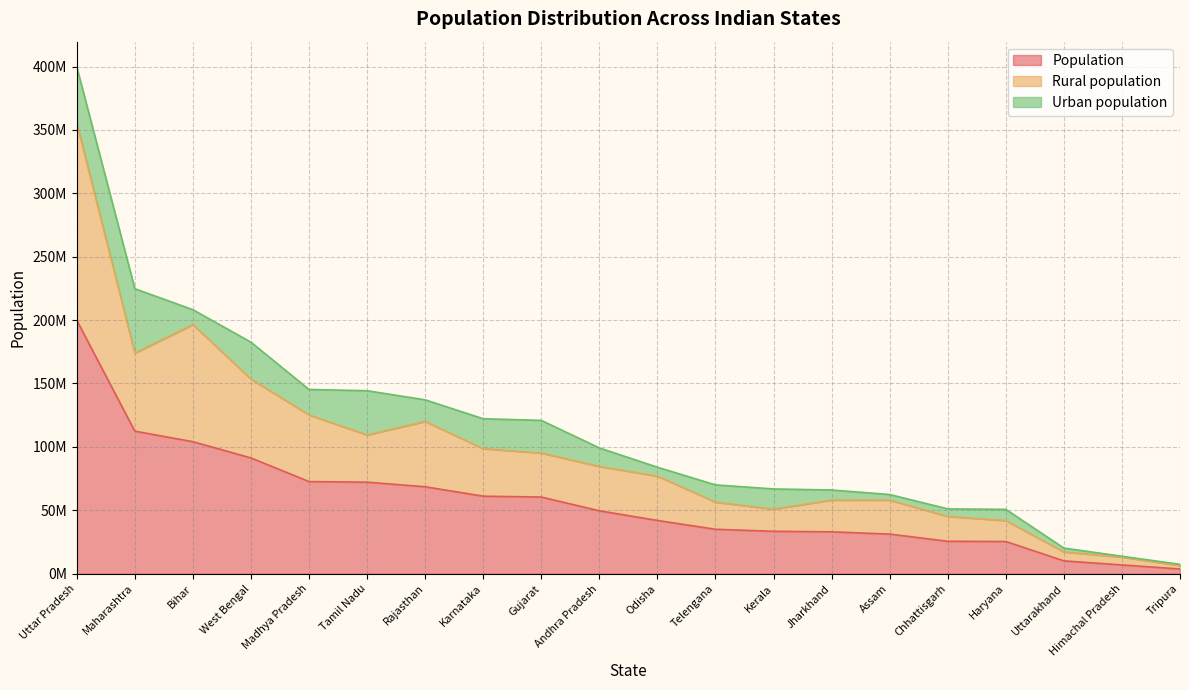

In Rural population, how many points are lower than both neighbors (excluding endpoints)?

3